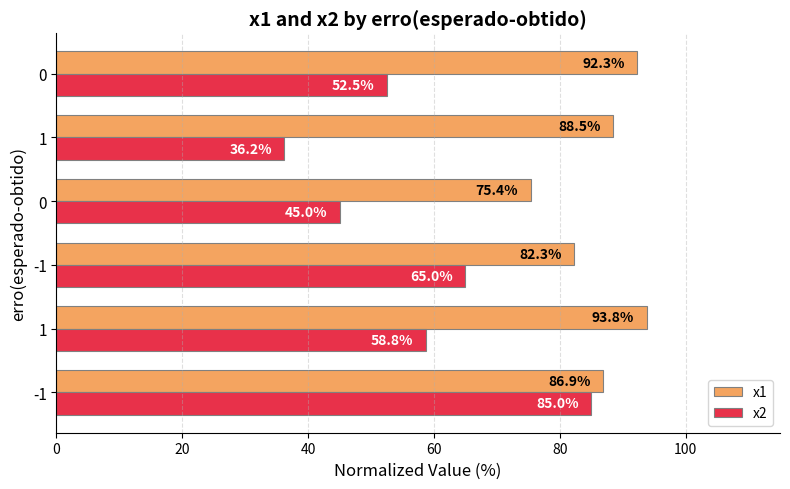

Rank the series by their average value, from lowest to highest.

x2, x1